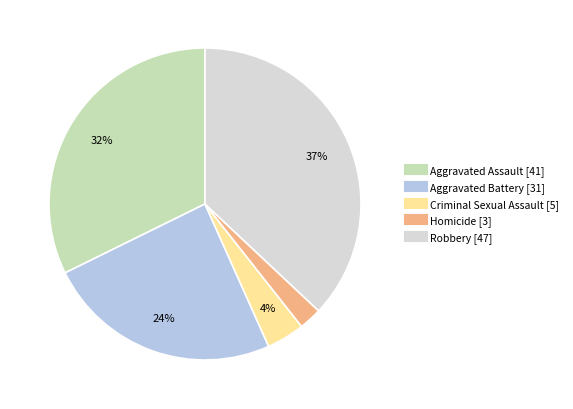

The Aggravated Assault slice represents 20% of the pie. True or false?

False